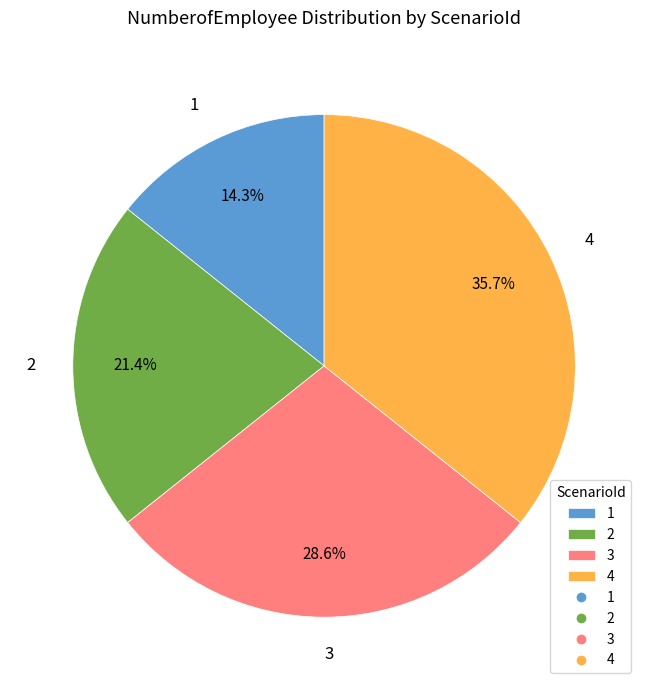

What is the ratio of the value at 1 to the value at 3?

0.5